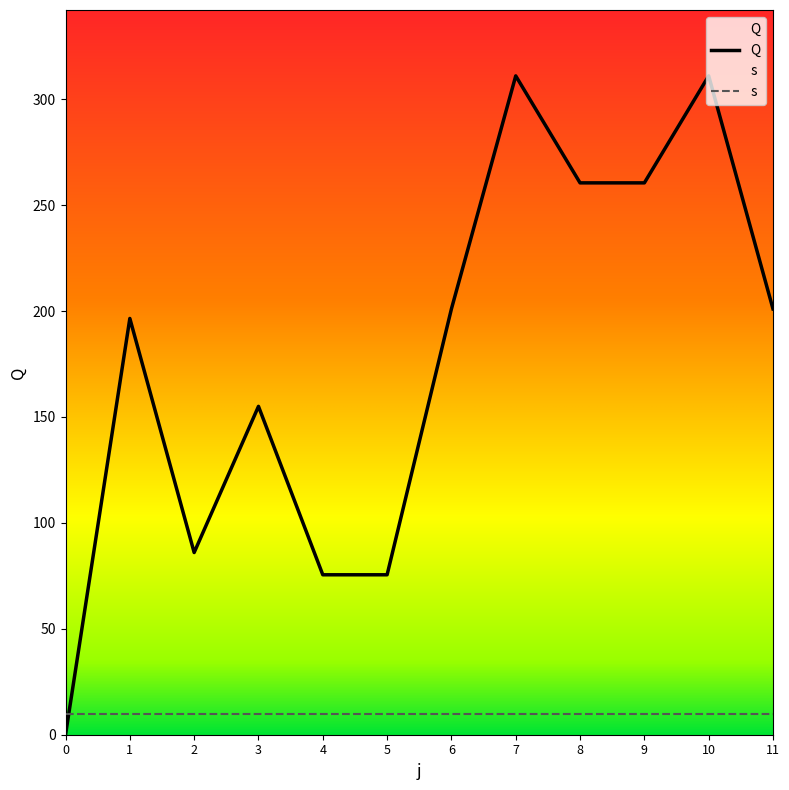

Rank the categories by value from lowest to highest.

0, 4, 5, 2, 3, 1, 6, 11, 8, 9, 7, 10